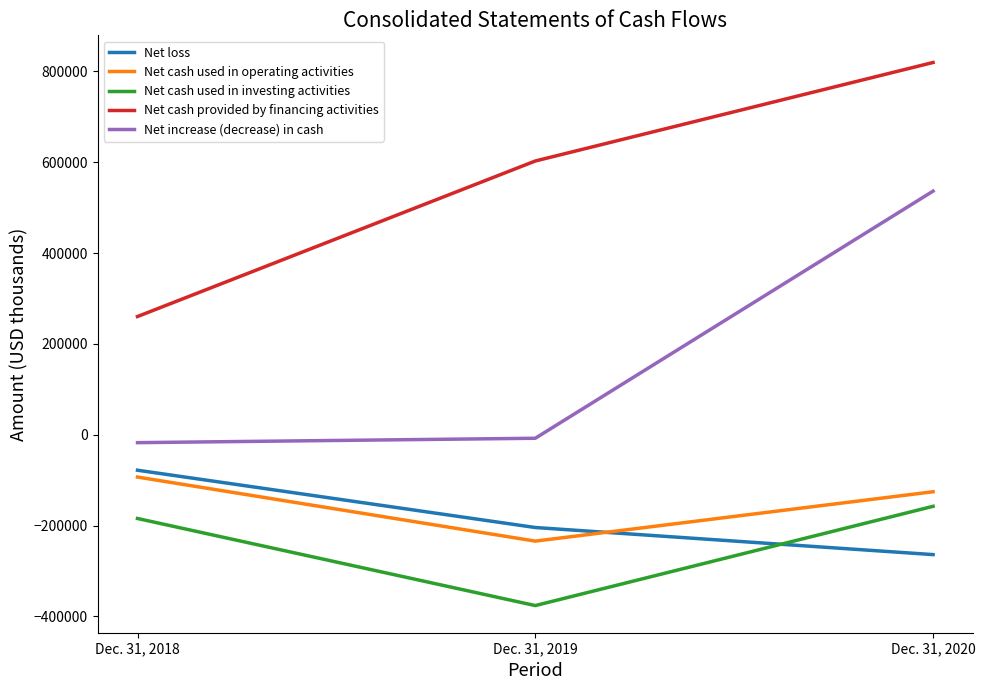

Where does the Net increase (decrease) in cash series first go above -7818?

Dec. 31, 2020